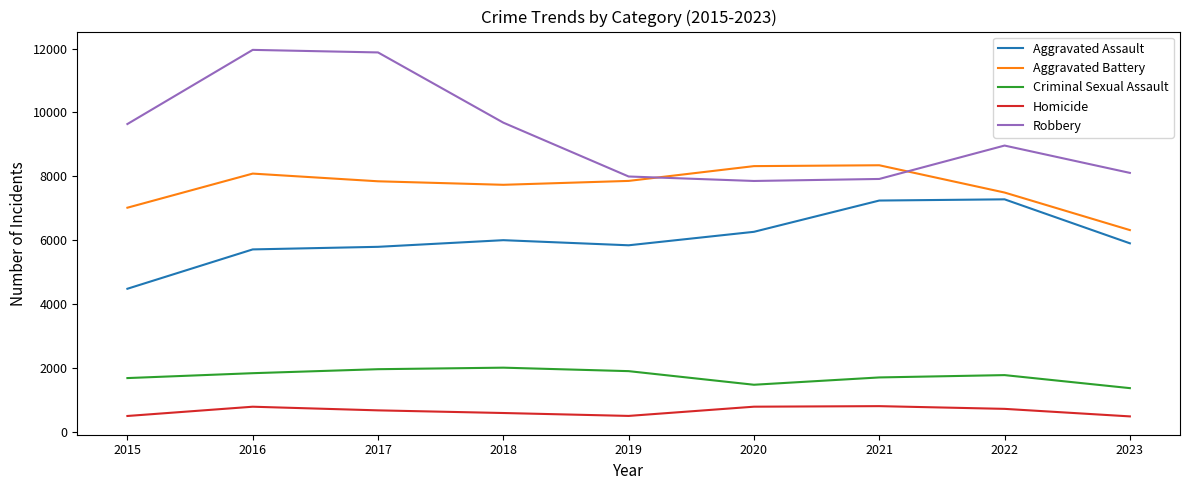

True or false: Aggravated Battery has a value of 2433 at 2018.

False